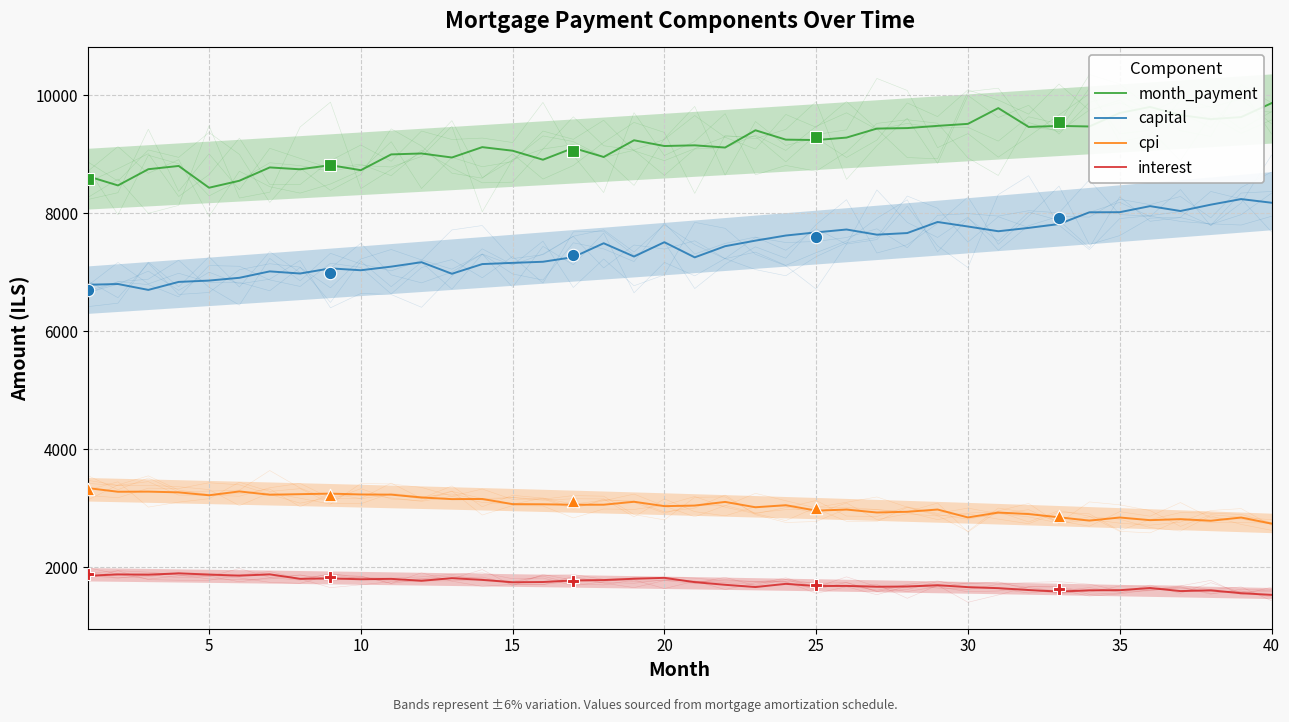

Is the value of interest at 18 greater than the value of capital at 15?

No